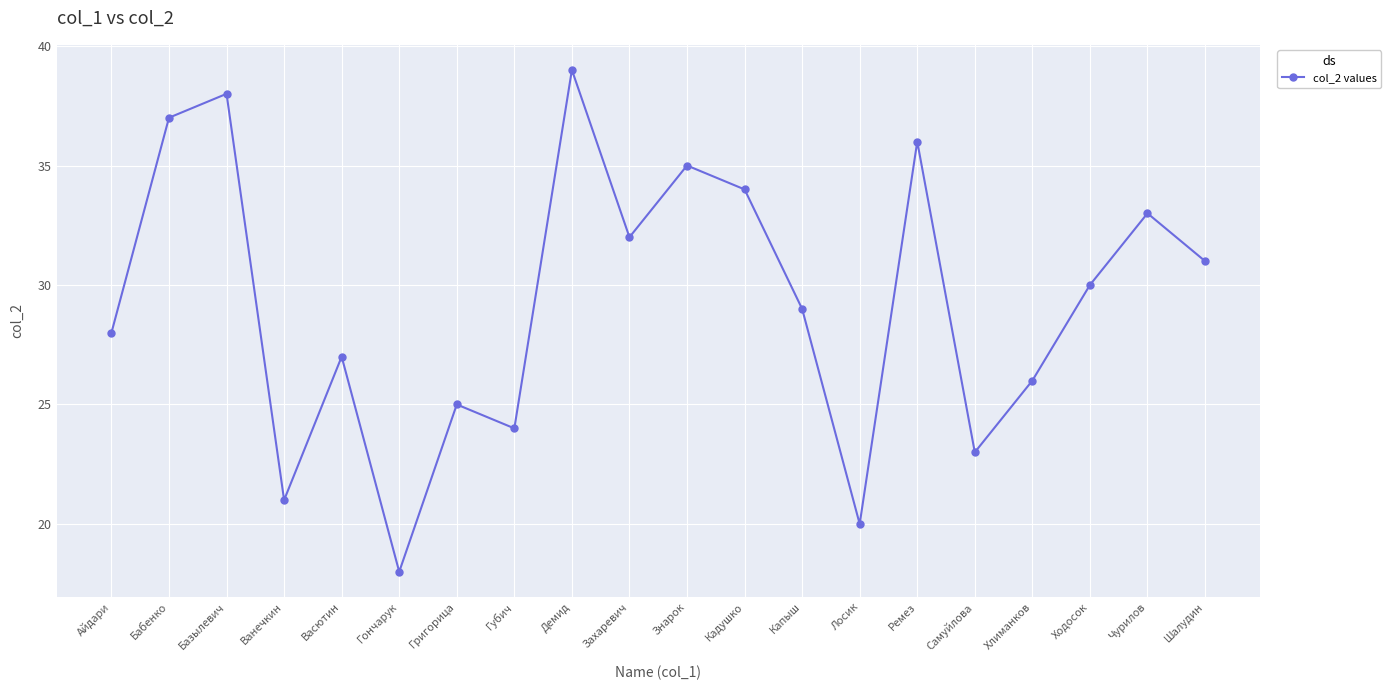

How many points are lower than both their immediate neighbors (excluding endpoints)?

6